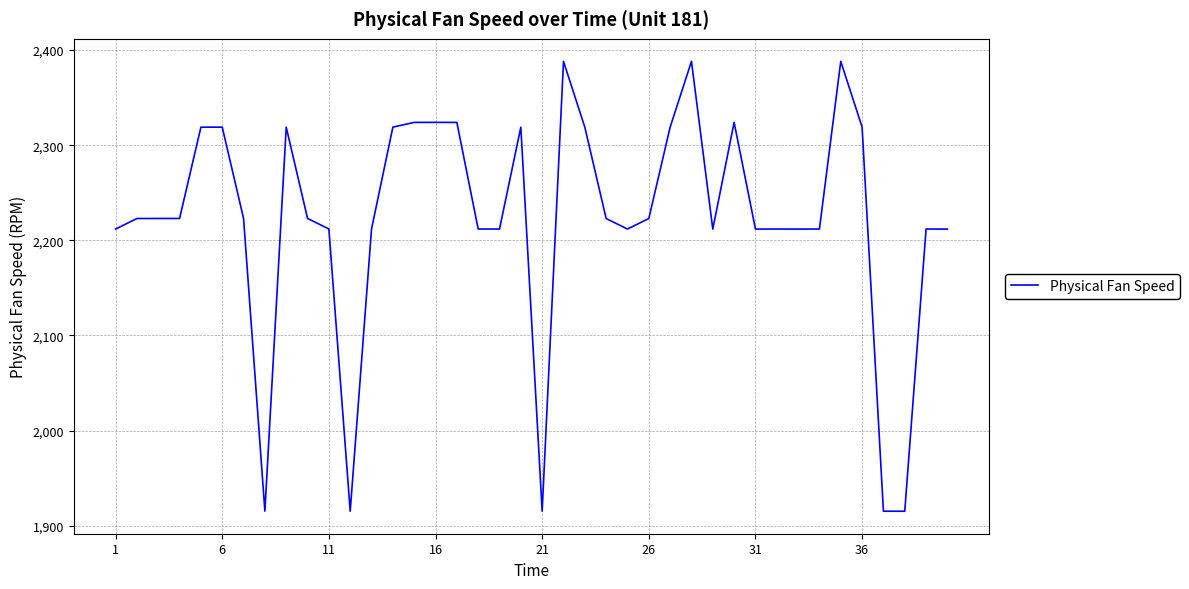

What is the difference between the maximum and minimum values?

472.9